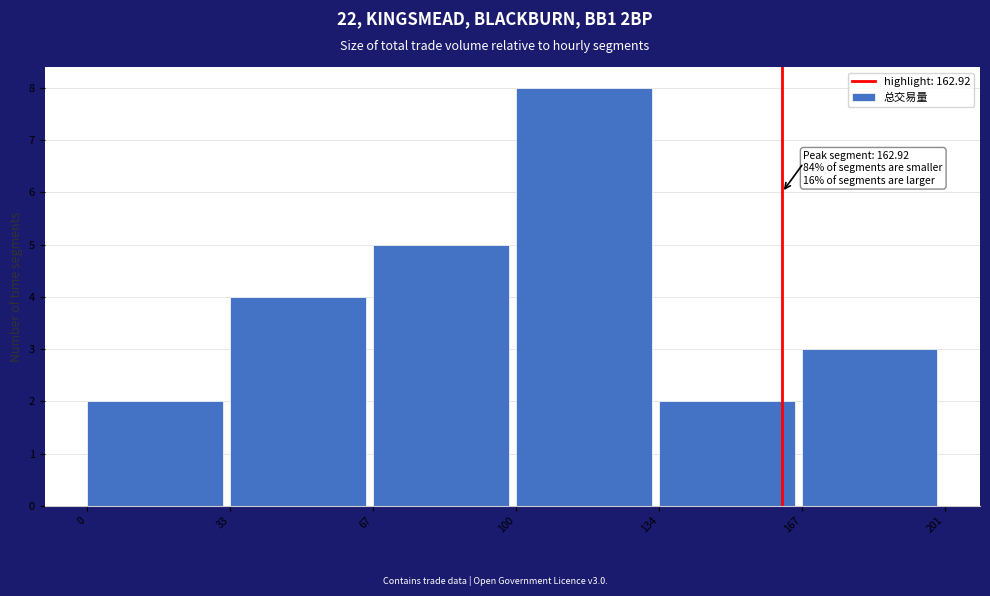

Over which range of the x-axis is the bar tallest?

100 to 134